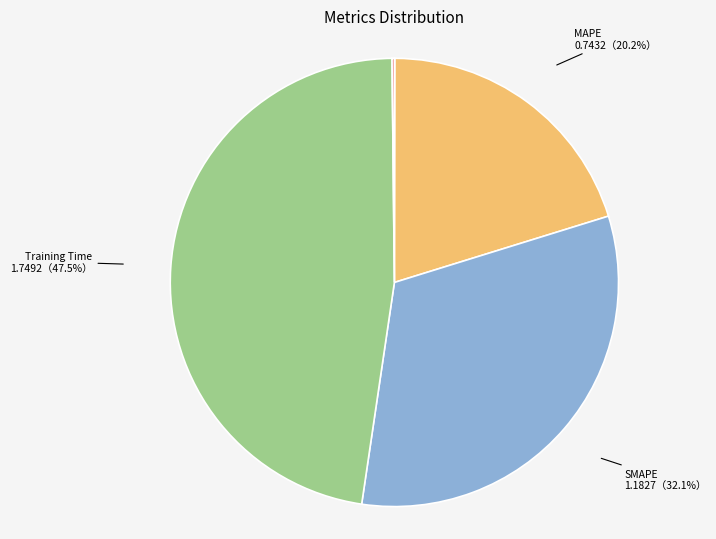

Is there a majority slice in this chart?

No